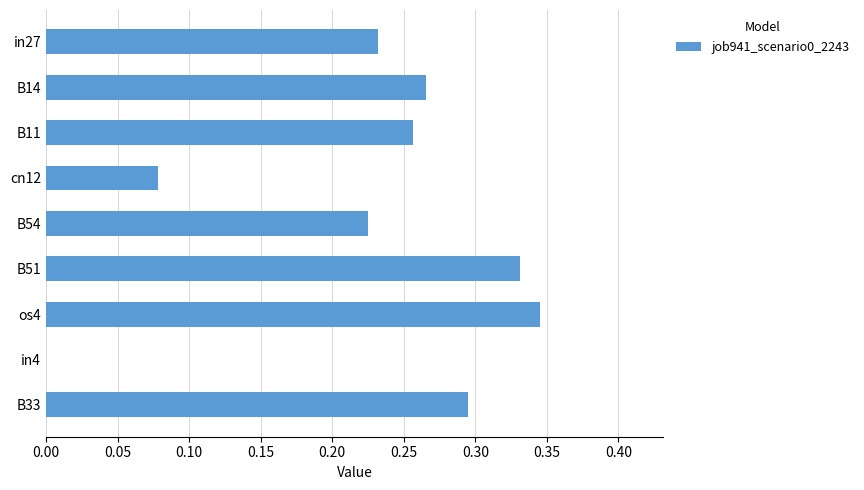

What is the sum of the values at in27 and B33?

0.5